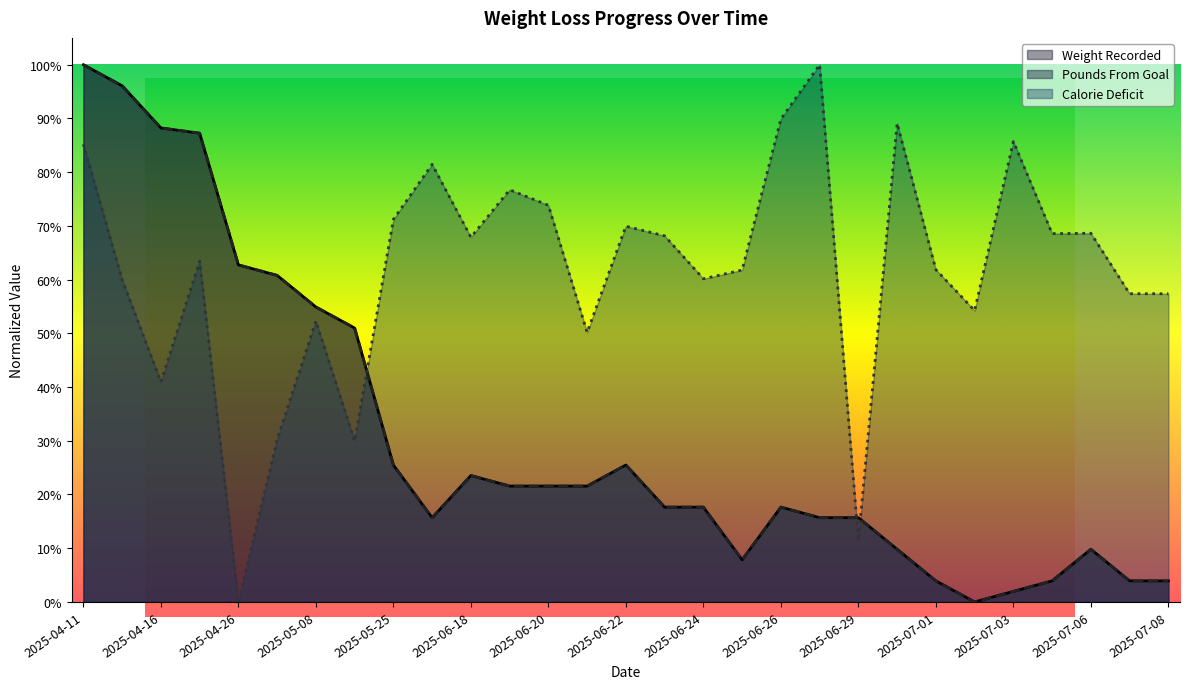

At which category does Calorie Deficit reach its first local peak?

2025-04-22